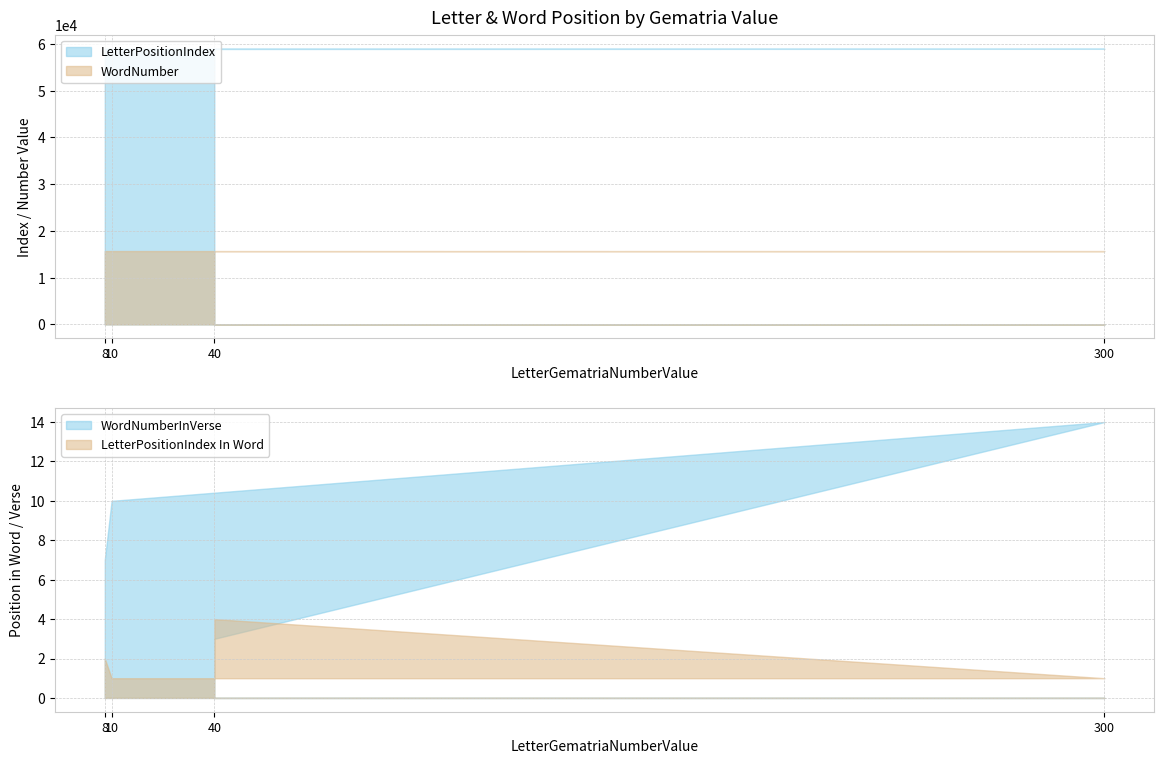

The LetterPositionIndex series shows 93381 at 10. True or false?

False